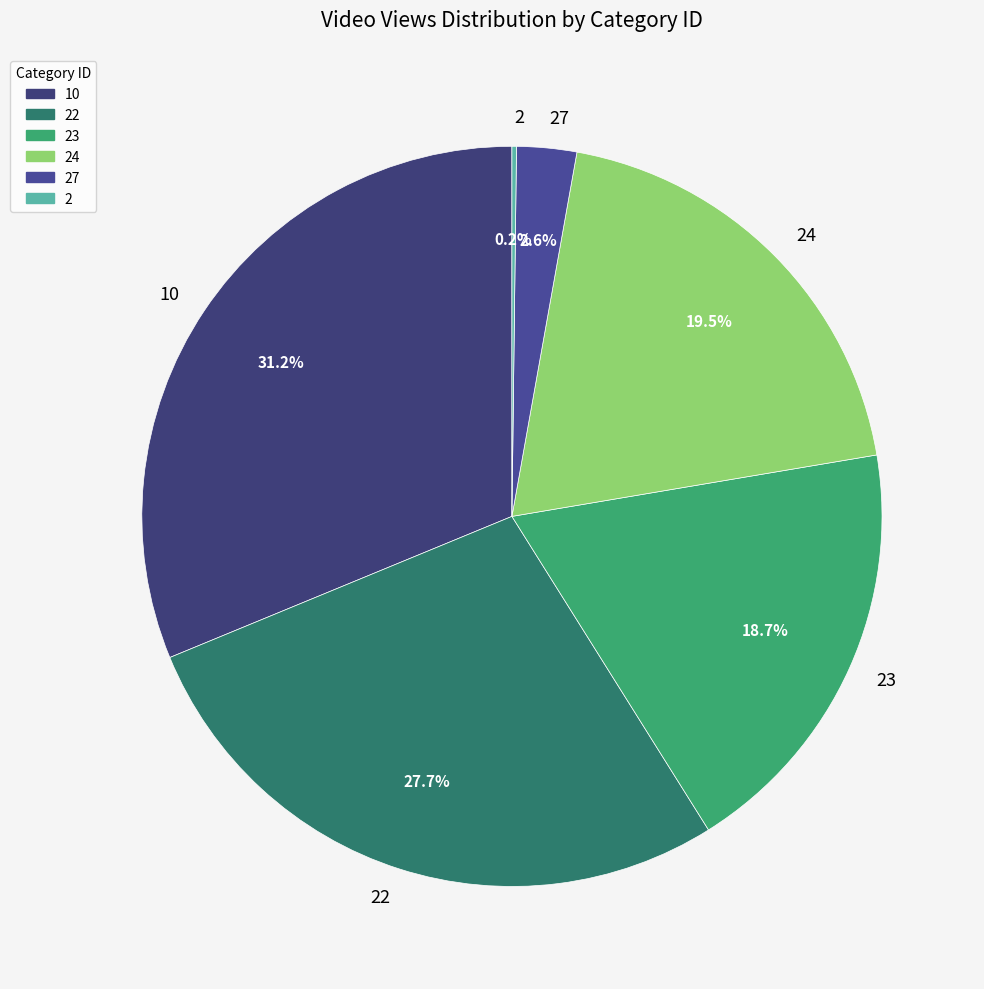

Which slice is the largest?

10